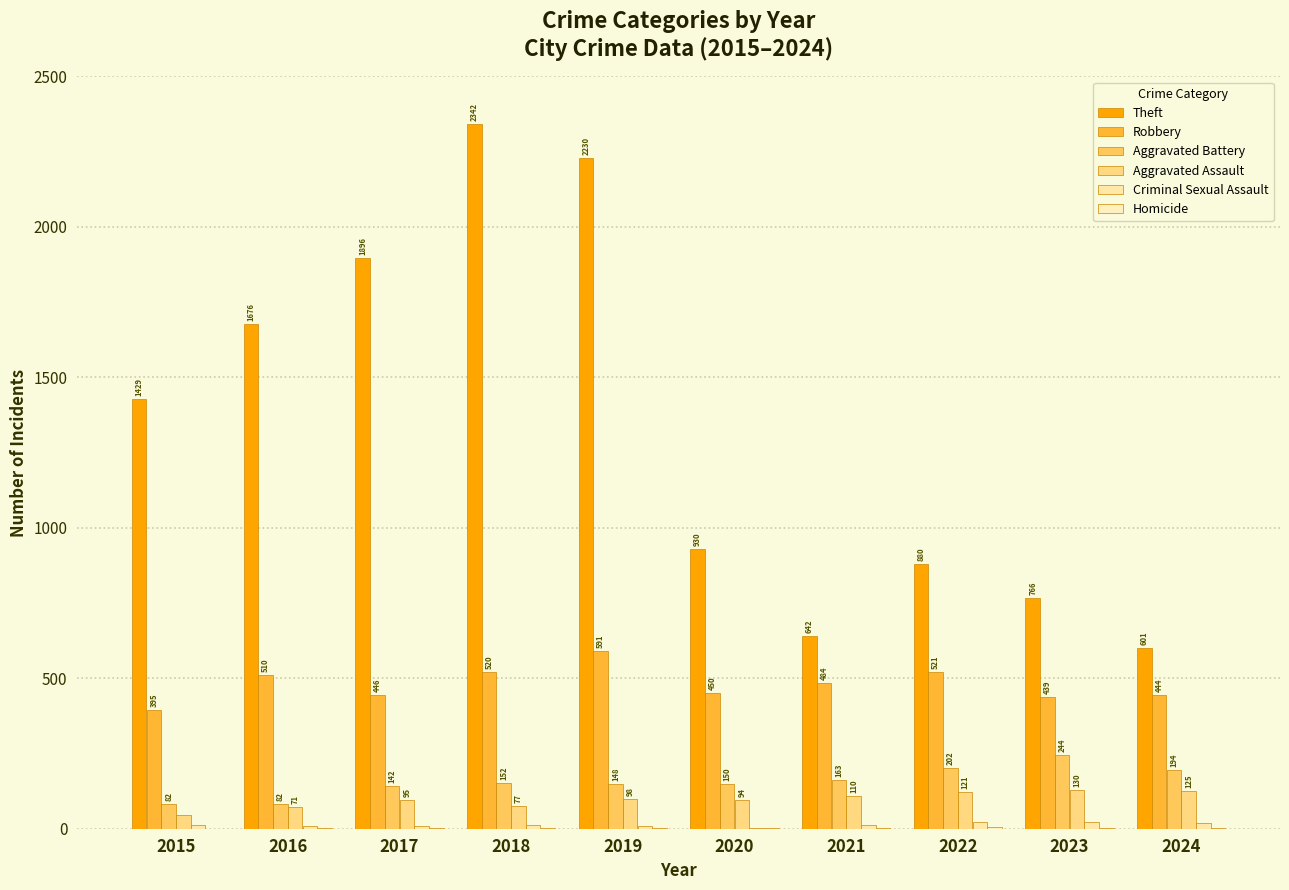

How many groups of bars are there?

10